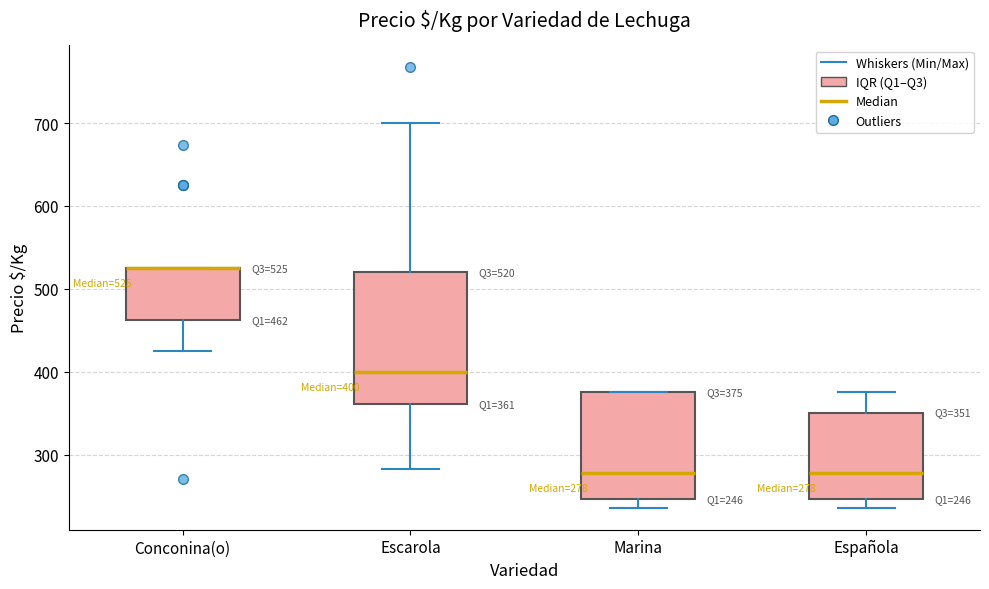

Comparing the boxes themselves (not the whiskers), which one is the tallest?

Escarola